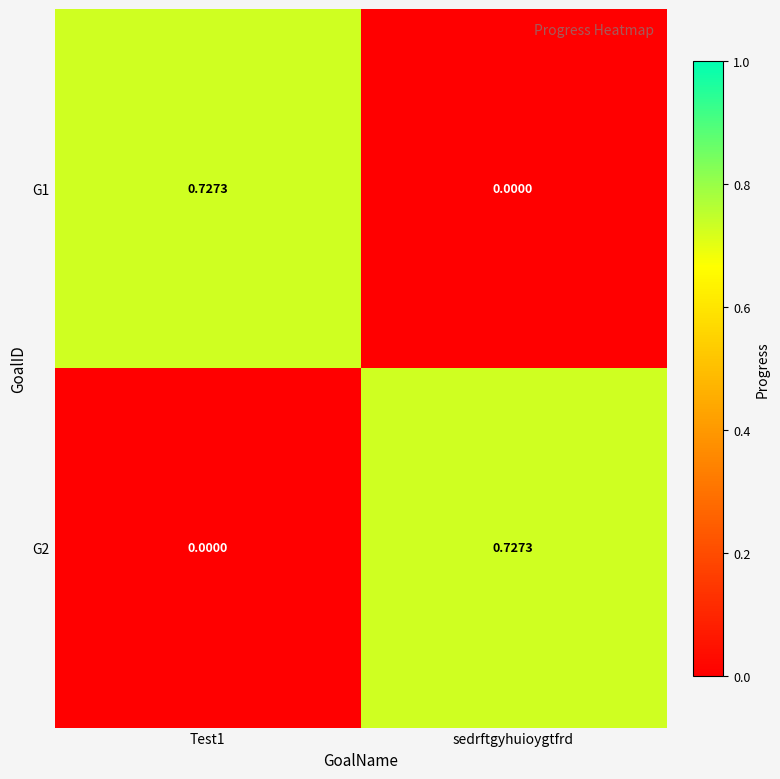

At which label is G1 closest to 0?

sedrftgyhuioygtfrd